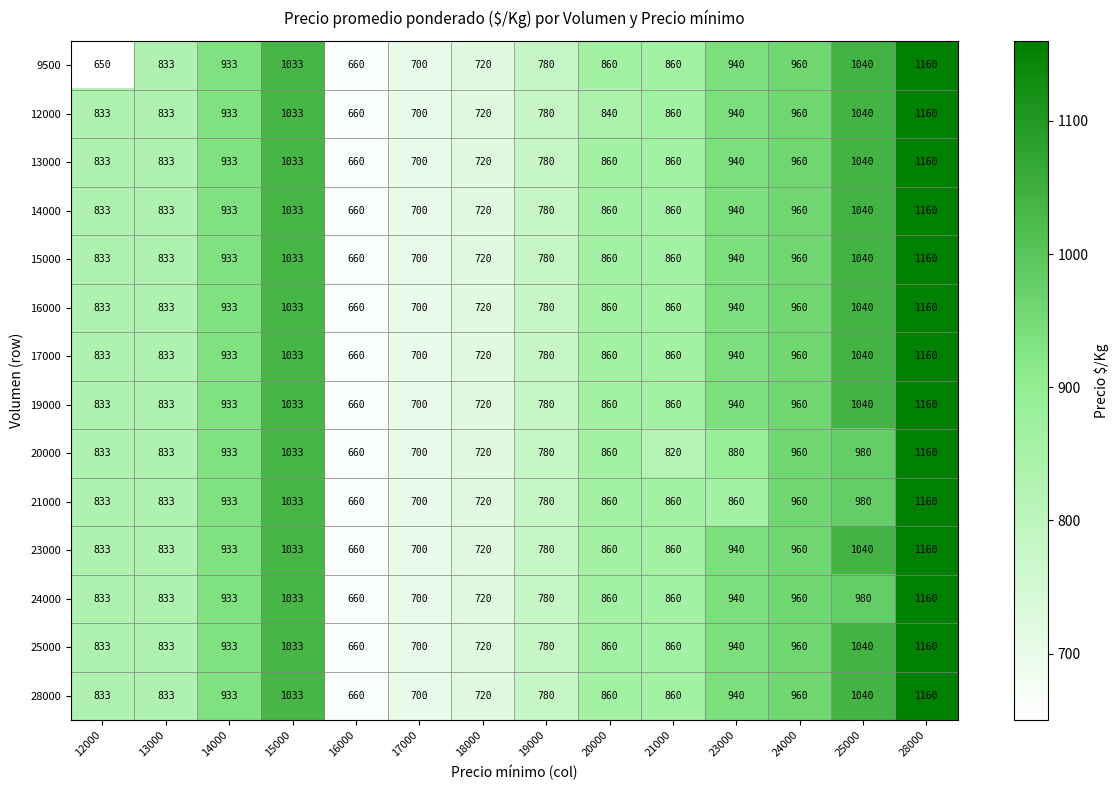

What is the maximum value shown in the chart?

1160